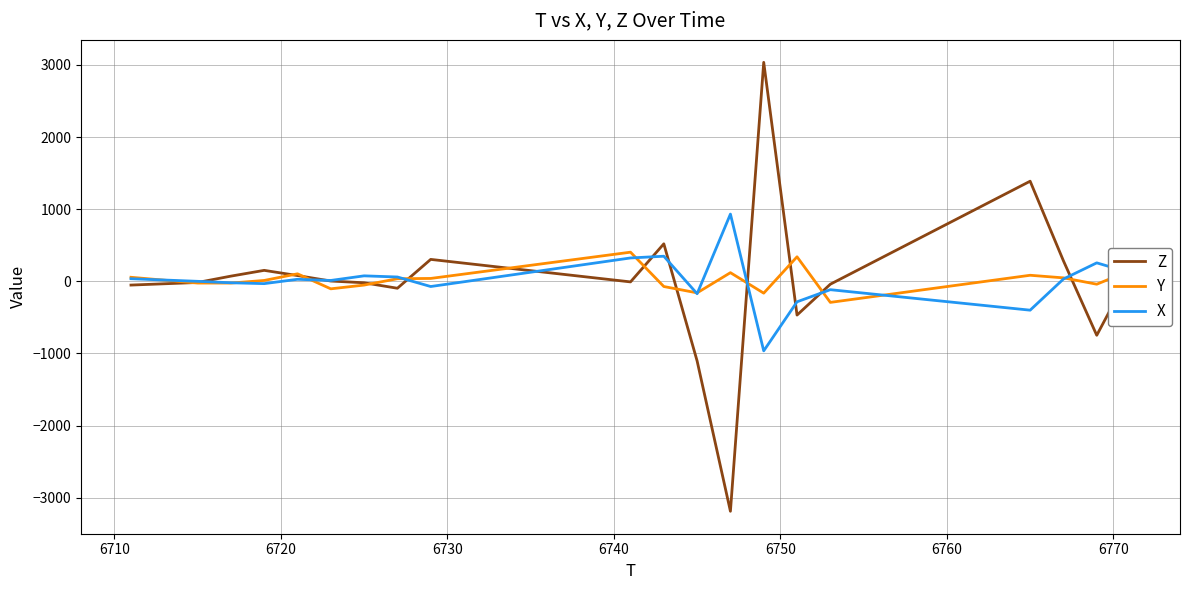

What are all the series names shown in the legend?

Z, Y, X